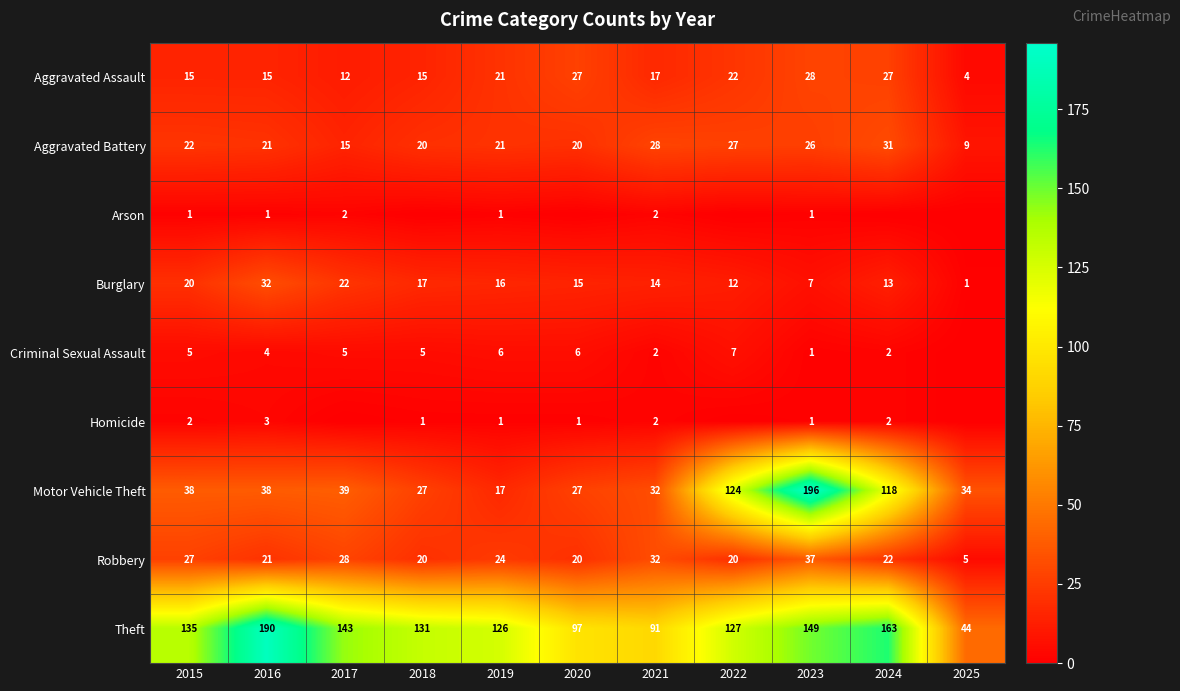

Read the Motor Vehicle Theft value at 2022.

124